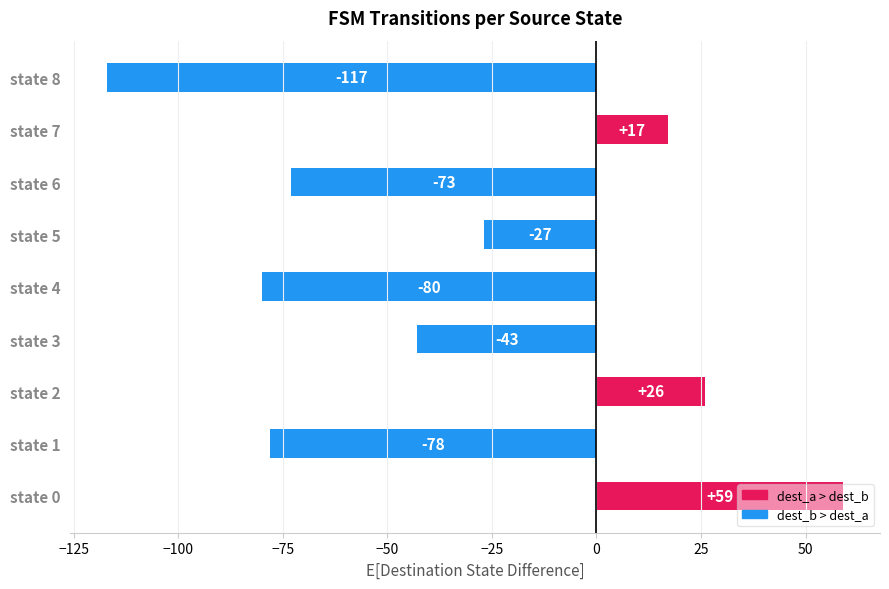

Where is the data nearest to the value -29?

state 5